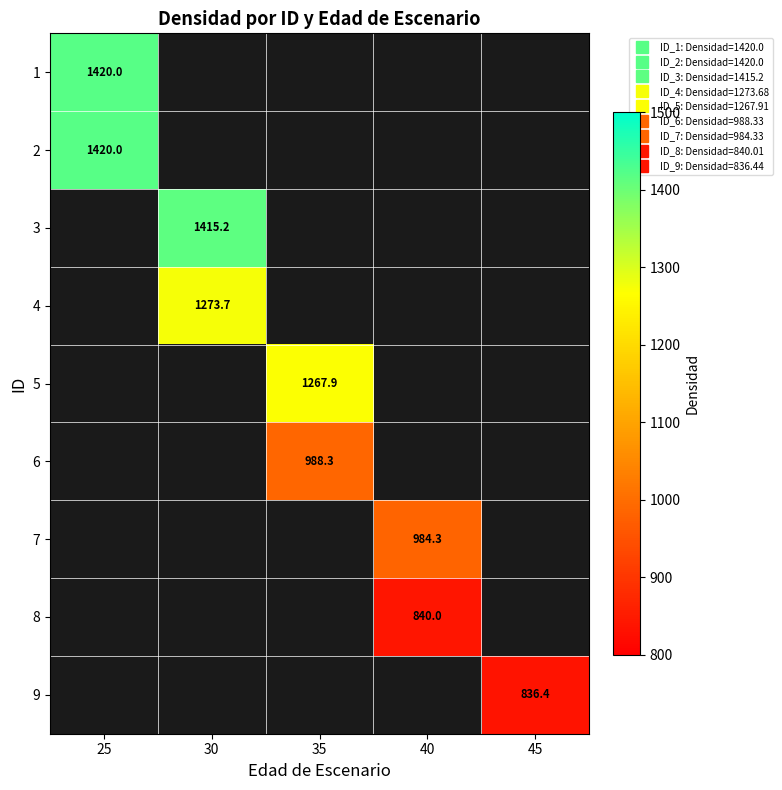

Which label corresponds to the largest value in the chart?

25